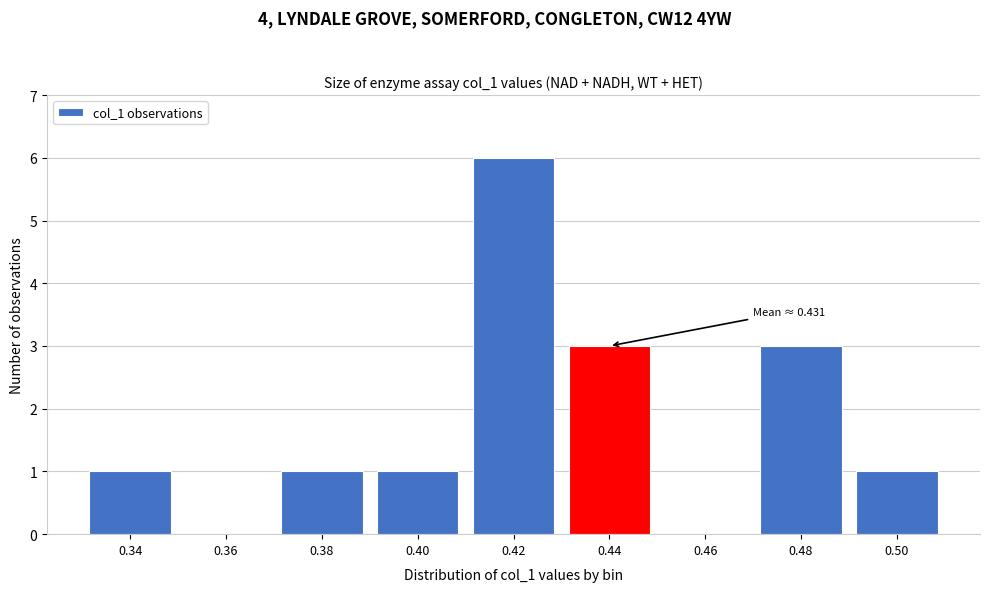

Over which range of the x-axis is the bar tallest?

0.41 to 0.43